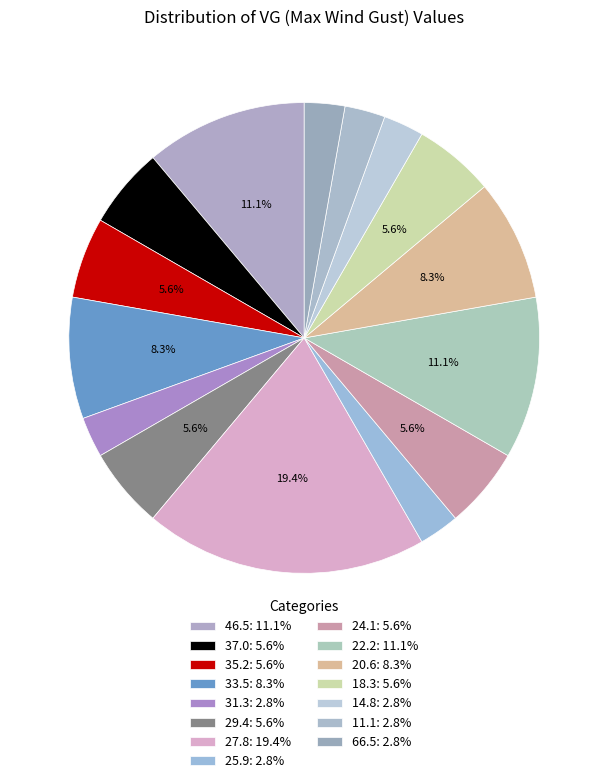

Count the number of slices in the pie.

15